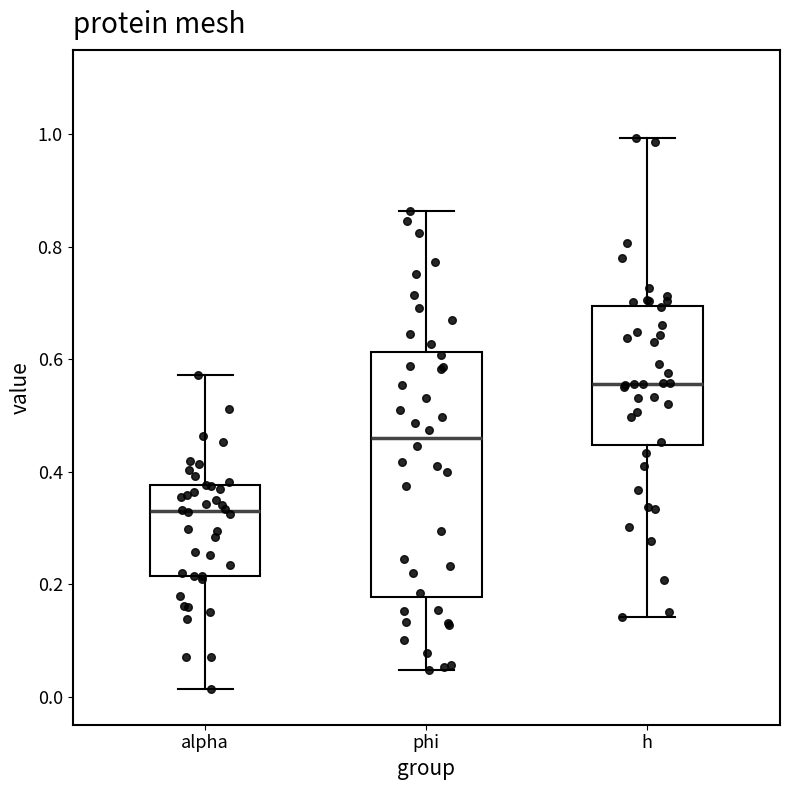

Reading left to right, read every box against the y-axis: the position of its median line, the range the box covers, and the ends of its whiskers. The values are not printed on the chart, so give them approximately, as read against the axis.

alpha: median 0.34, box 0.22 to 0.38, whiskers 0.02 to 0.58
phi: median 0.46, box 0.18 to 0.62, whiskers 0.04 to 0.86
h: median 0.56, box 0.44 to 0.70, whiskers 0.14 to 1.00